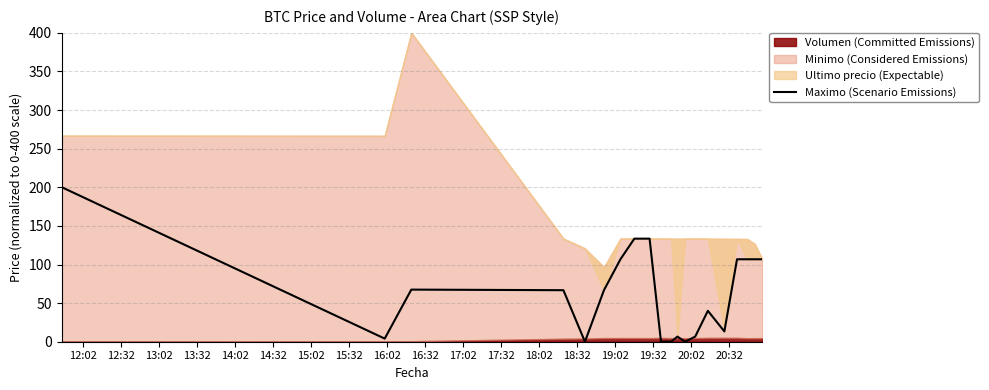

True or false: there are more than 1 points higher than both neighbors.

True